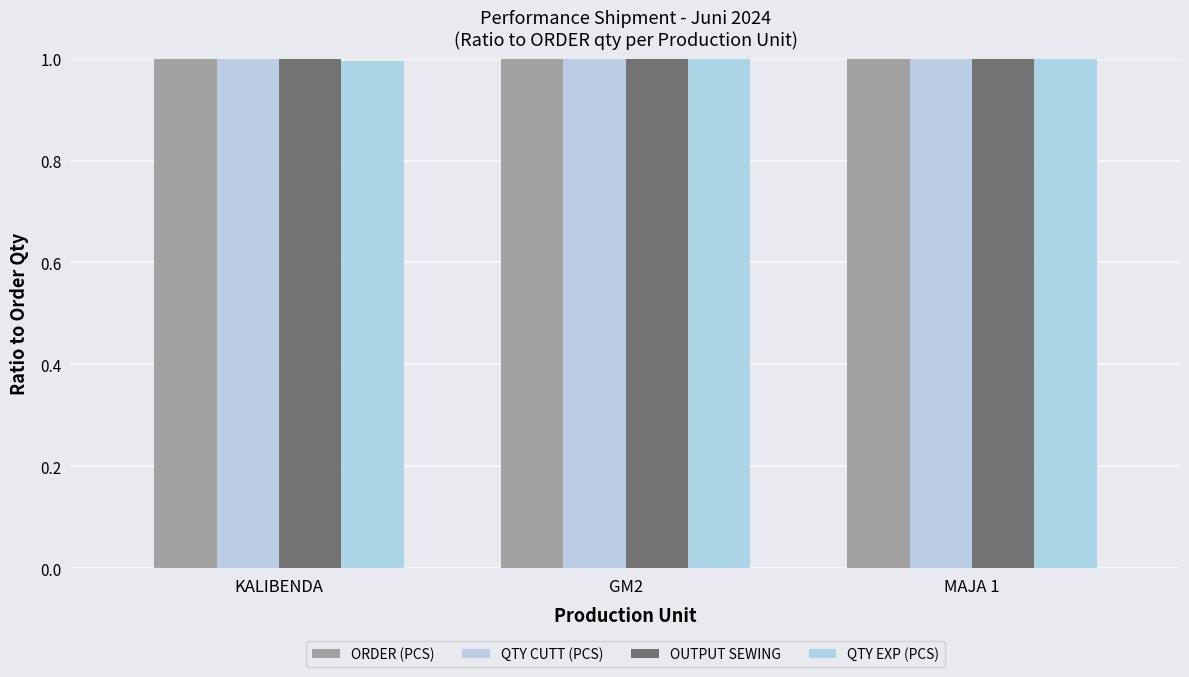

How many bars are there in total?

12